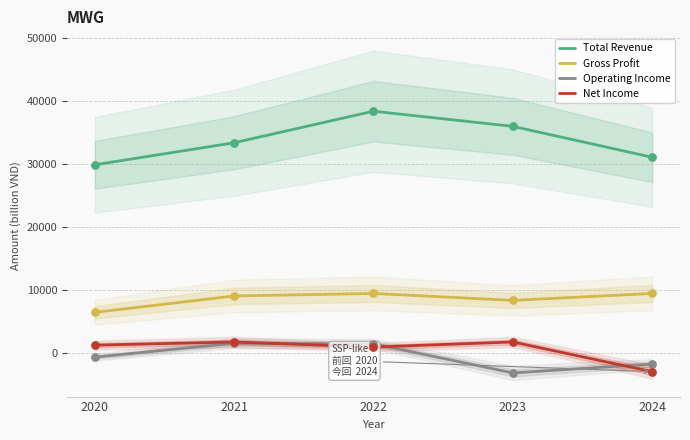

What are all the series names shown in the legend?

Total Revenue, Gross Profit, Operating Income, Net Income